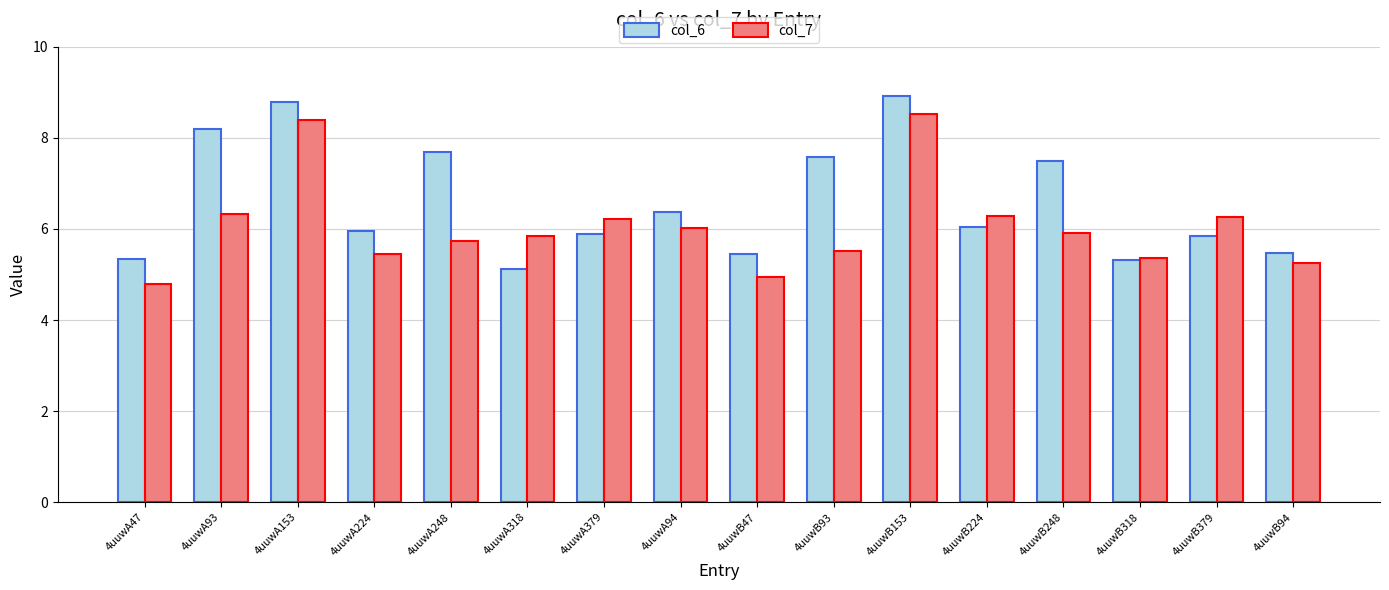

How many bars are there in total?

32